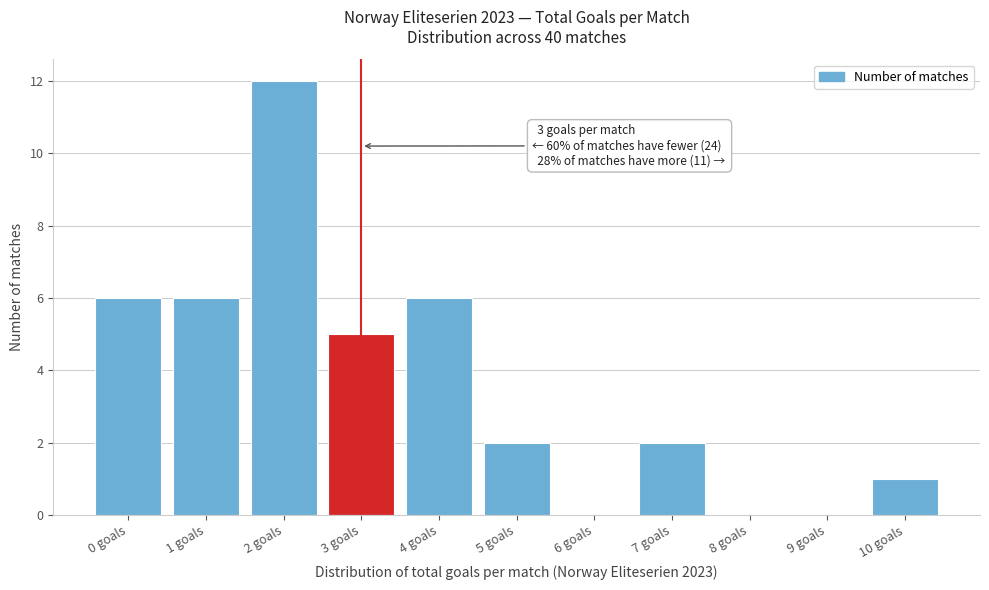

Reading left to right, list all the values displayed in this chart.

0 goals=6	1 goals=6	2 goals=12	3 goals=5	4 goals=6	5 goals=2	6 goals=0	7 goals=2	8 goals=0	9 goals=0	10 goals=1